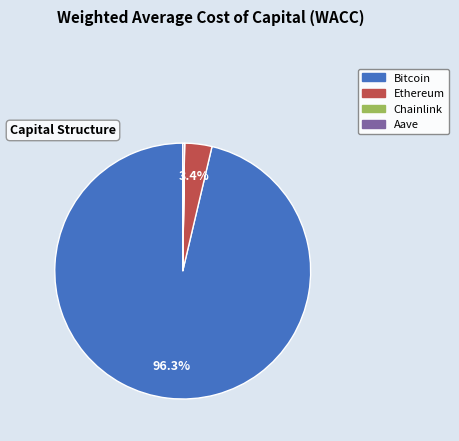

To the nearest percent, what is the difference between the largest and smallest slice percentages?

96%